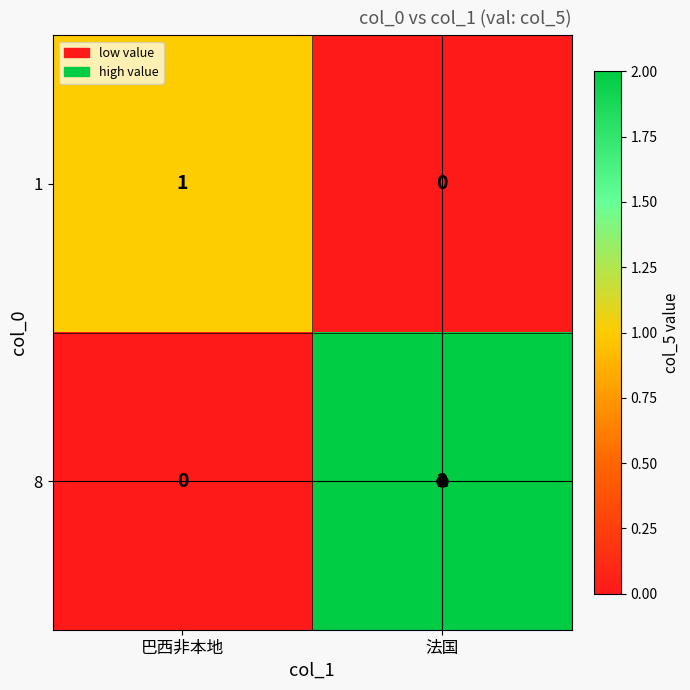

What is the maximum value shown in the chart?

2